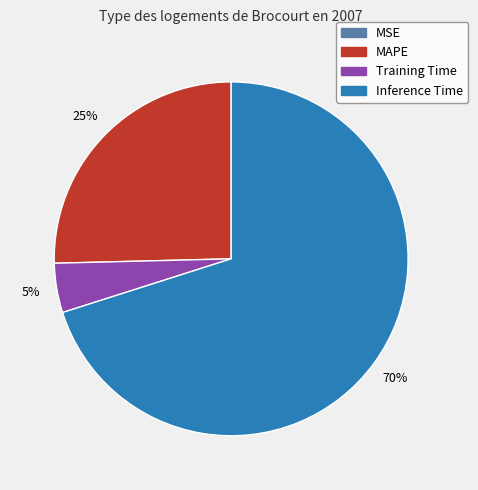

Is there any slice that represents more than half of the pie?

Yes